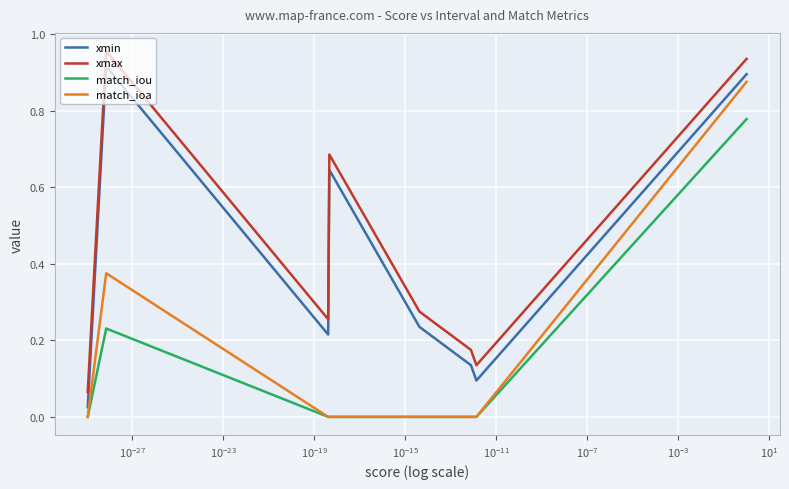

At how many categories does at least one series exceed 0?

8